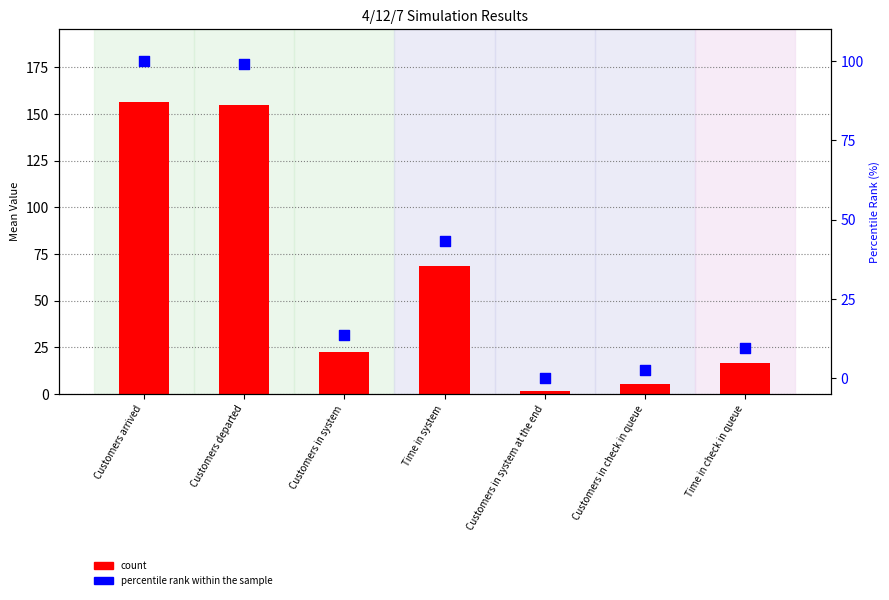

What is the total value across all series at Time in system?

111.8